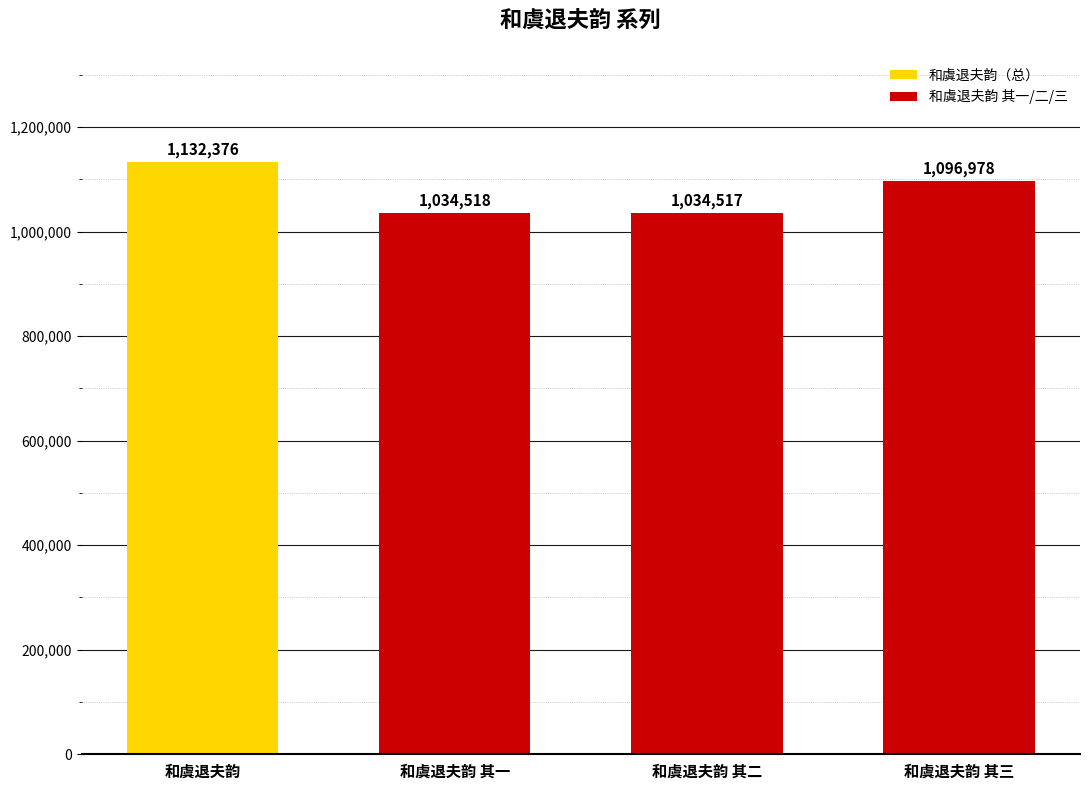

Reading left to right, what are all the values shown in this chart?

1132376	1034518	1034517	1096978